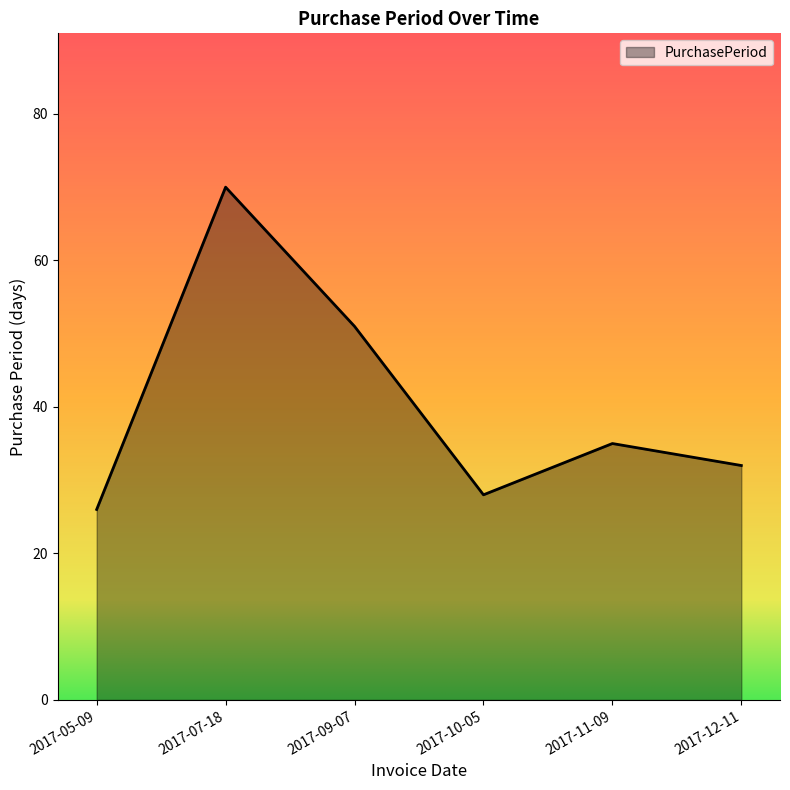

At which label is the value closest to 48?

2017-09-07